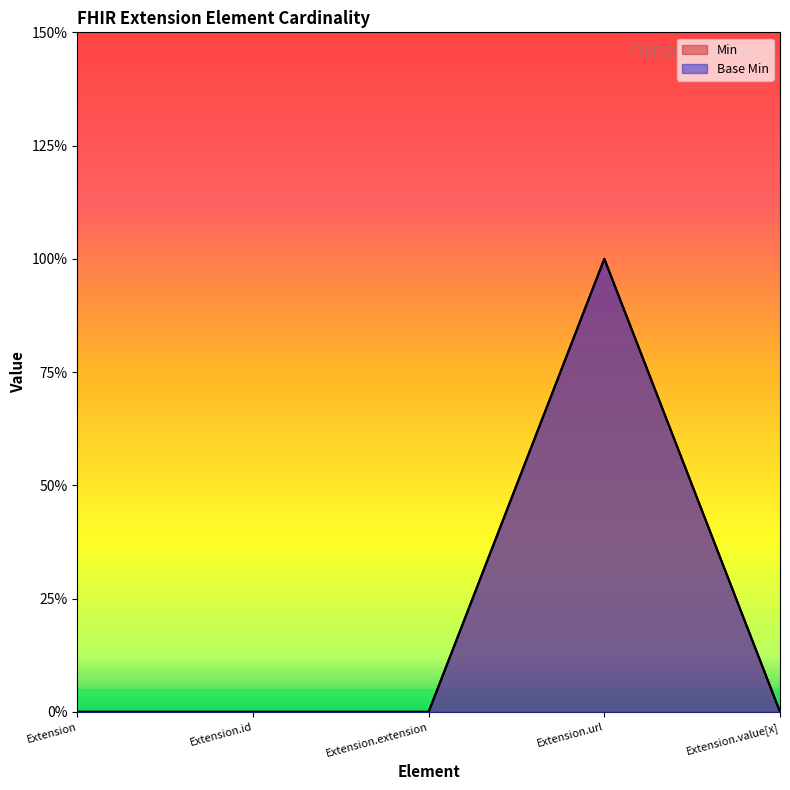

What is the greatest value displayed?

1